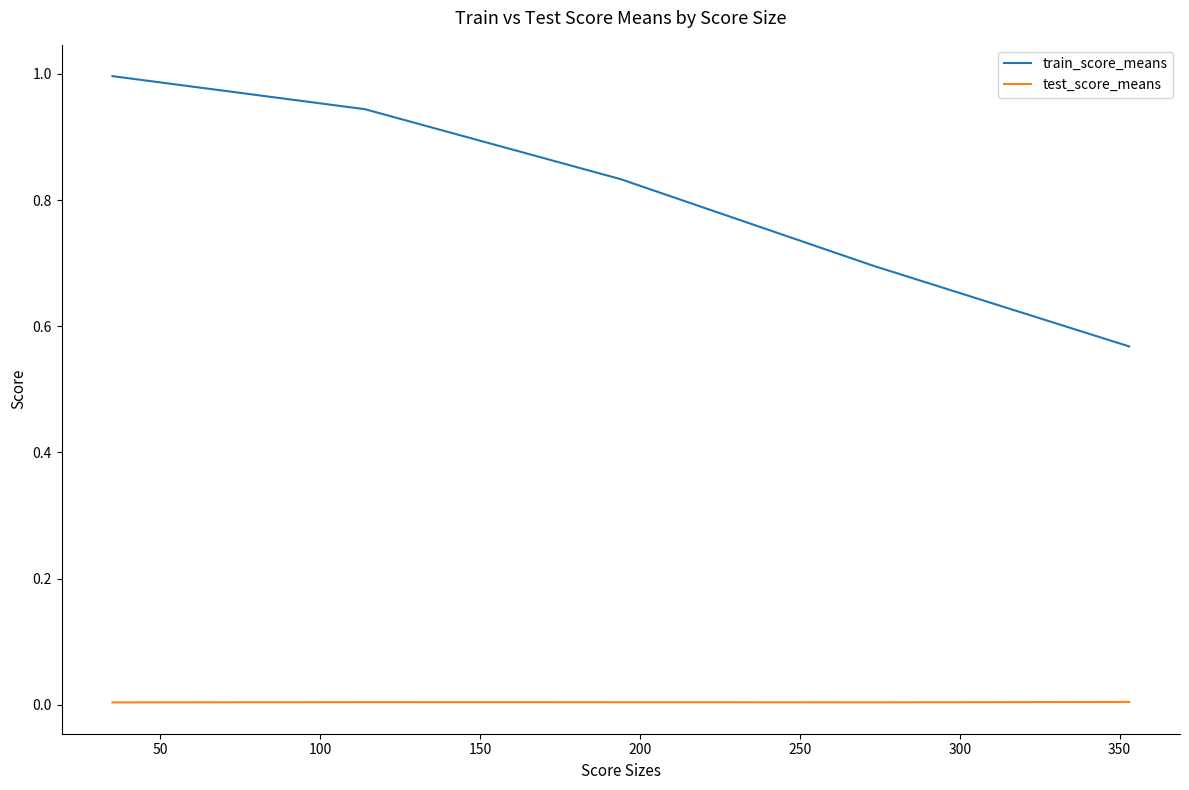

Which series has the largest total across all categories?

train_score_means